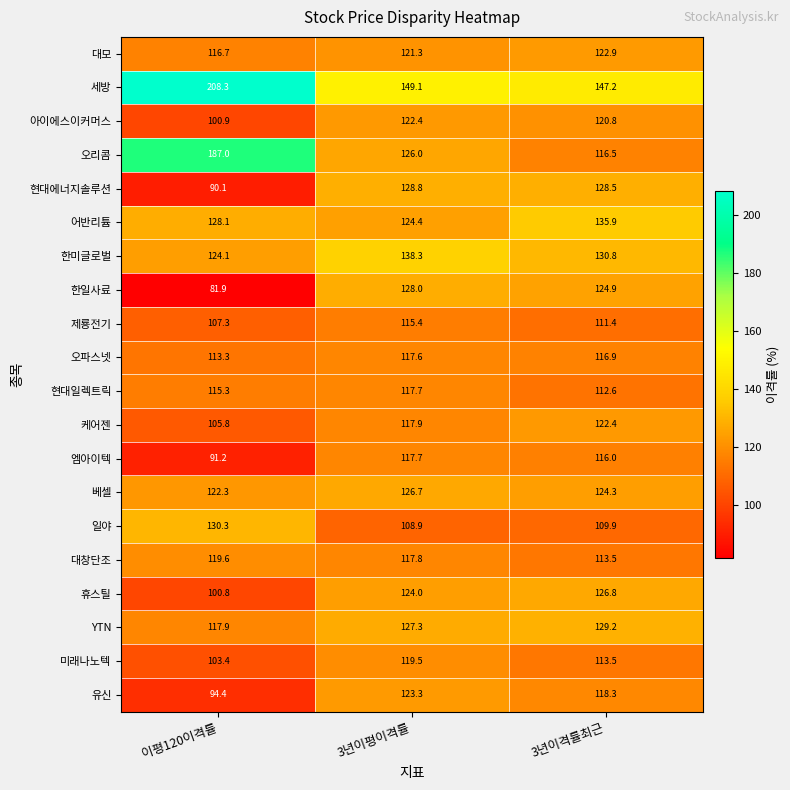

Rank the categories by 한미글로벌 value from highest to lowest.

3년이평이격률, 3년이격률최근, 이평120이격률